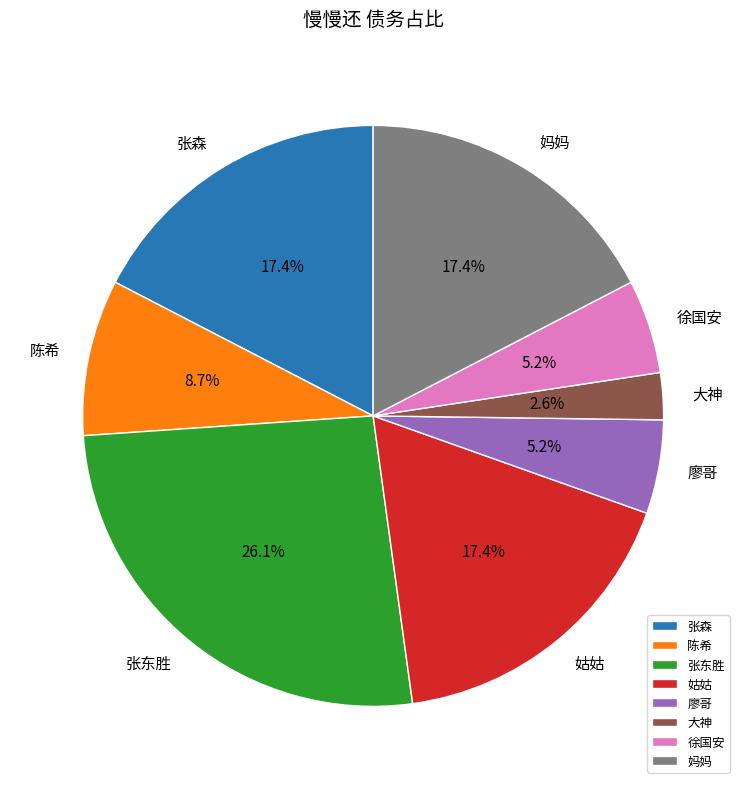

Between 张森 and 廖哥, which is larger?

张森